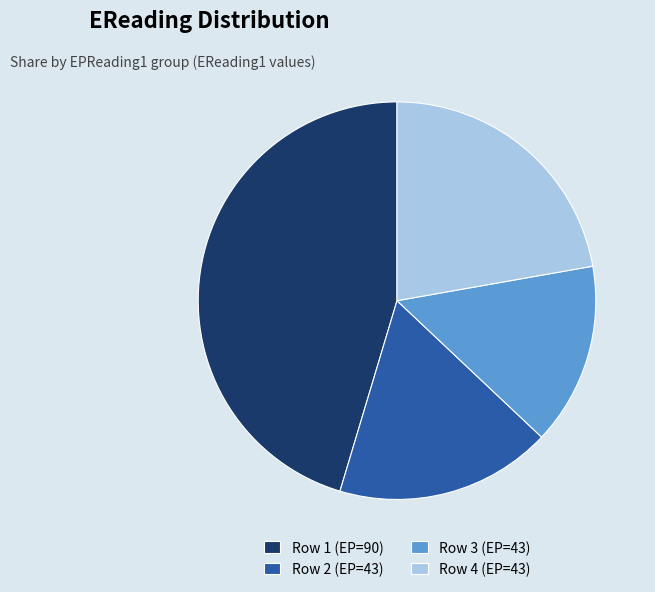

Is there any slice that represents more than half of the pie?

No